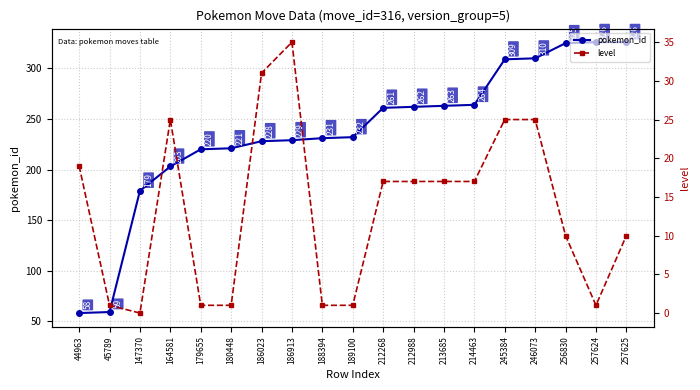

At which category does the chart reach its minimum across all series?

147370